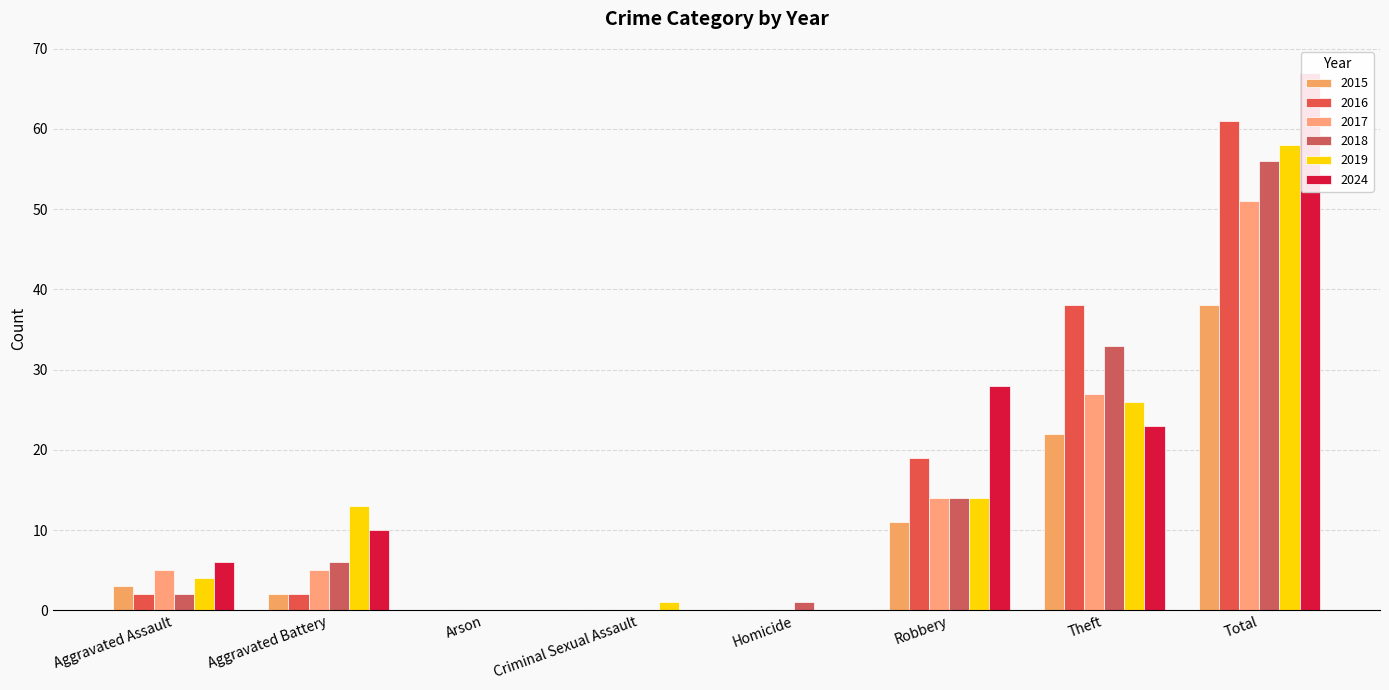

What are all the series names shown in the legend?

2015, 2016, 2017, 2018, 2019, 2024